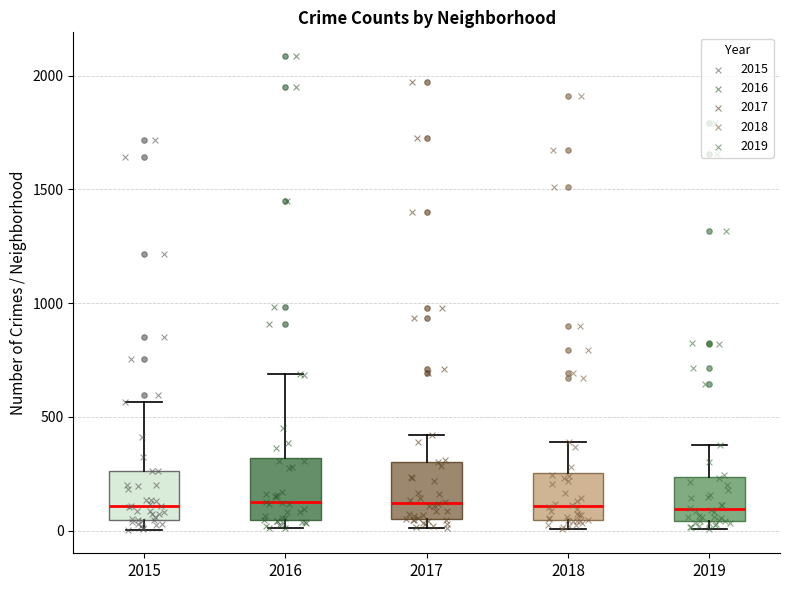

Reading left to right, transcribe this box plot: for each box, give where its median line is, the range the box spans, and where its two whiskers end, as read against the y-axis. The values are not printed on the chart, so give them approximately, as read against the axis.

2015: median 100, box 50 to 250, whiskers 0 to 550
2016: median 150, box 50 to 300, whiskers 0 to 700
2017: median 100, box 50 to 300, whiskers 0 to 400
2018: median 100, box 50 to 250, whiskers 0 to 400
2019: median 100, box 50 to 250, whiskers 0 to 400